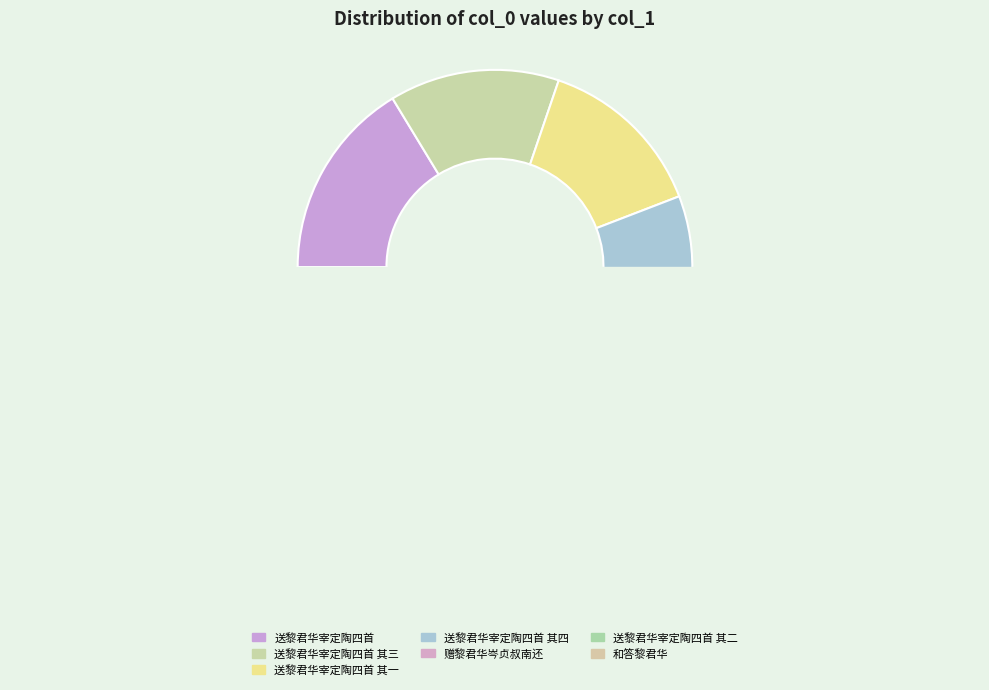

Is there any slice that represents more than half of the pie?

No